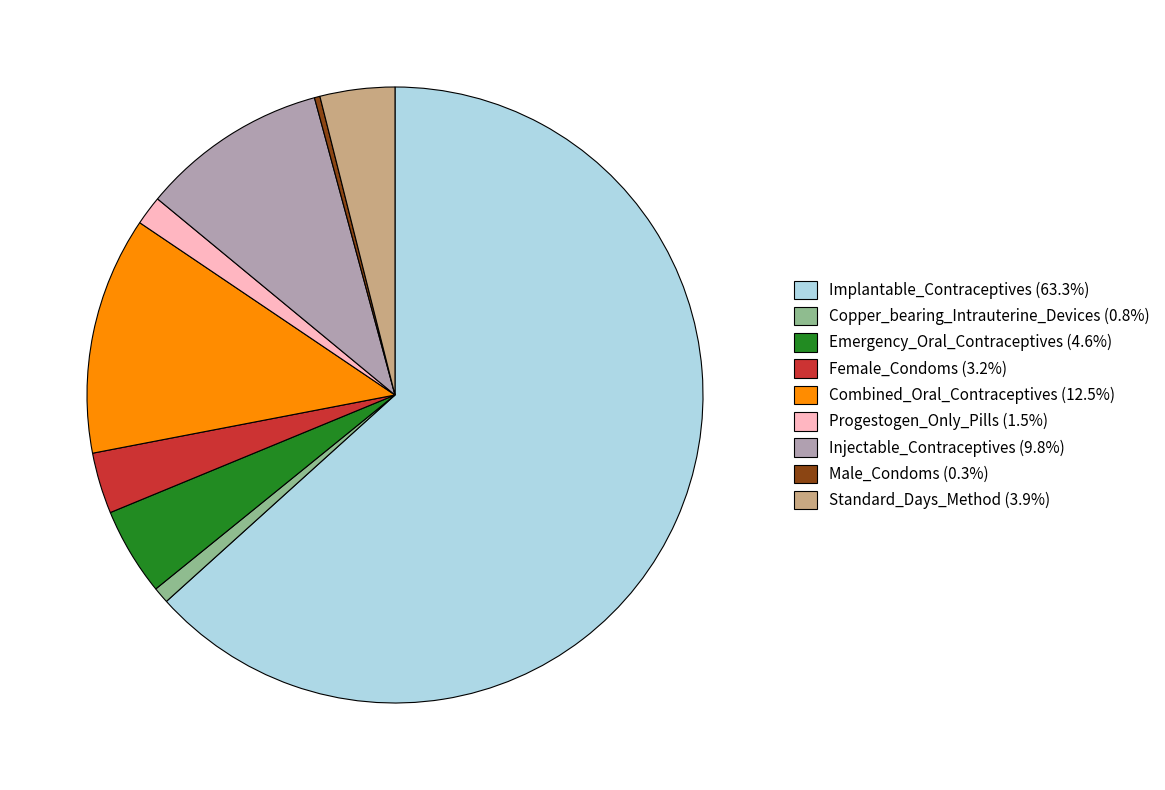

Is there any slice that represents more than half of the pie?

Yes